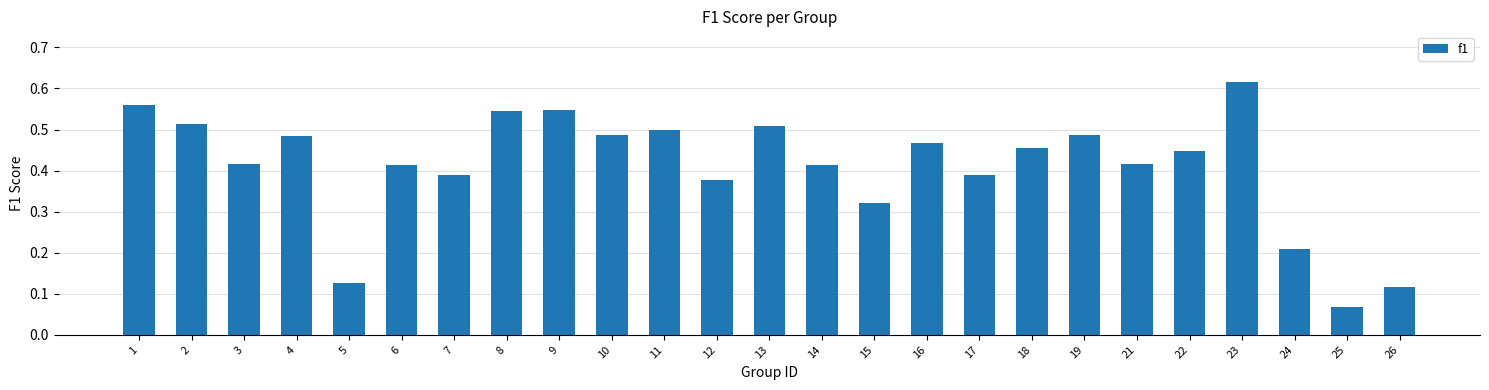

Which category has the lowest value across all series?

25